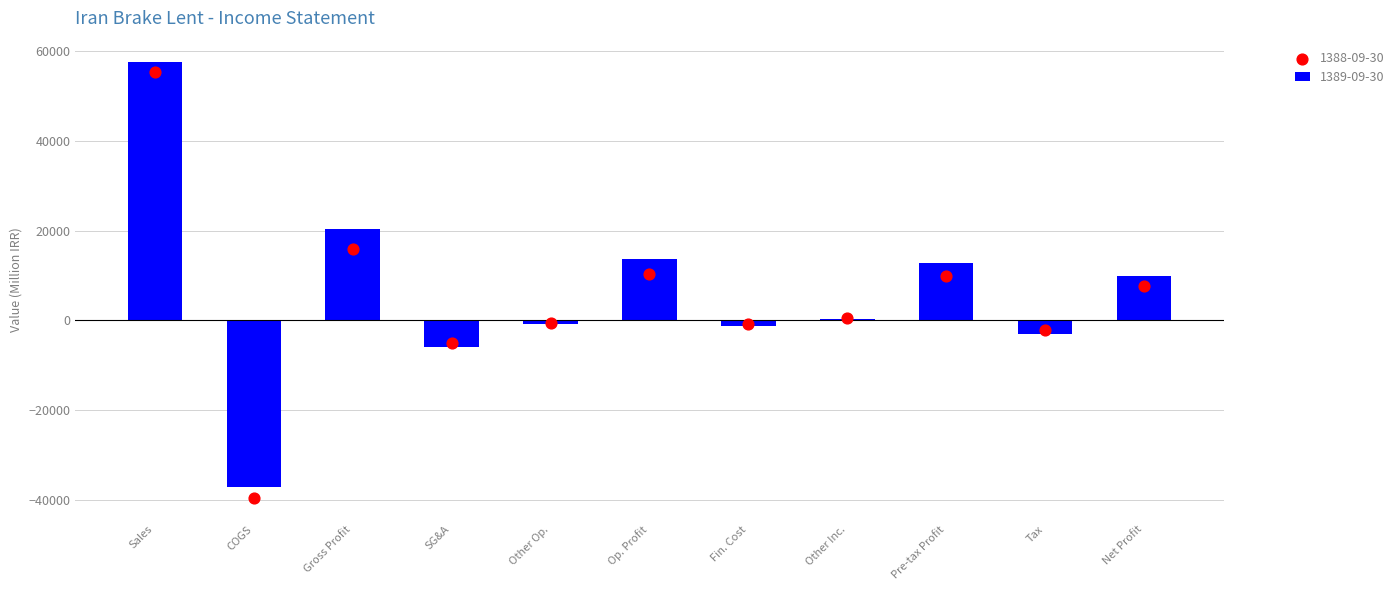

What are all the series names shown in the legend?

1389-09-30, 1388-09-30